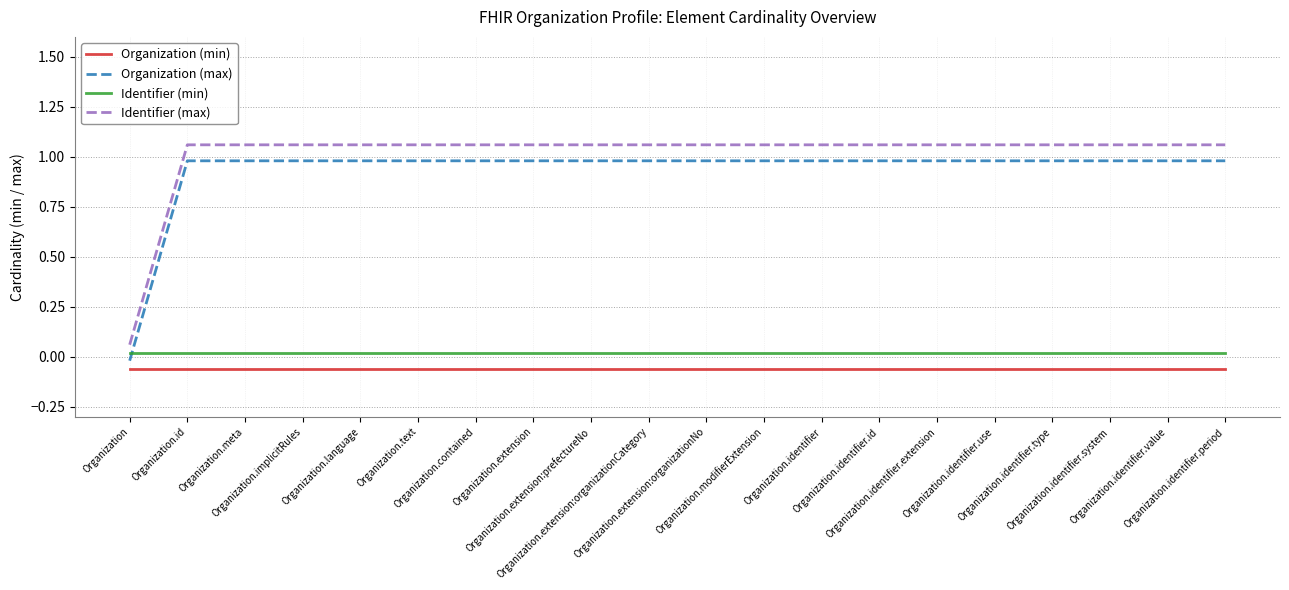

The Identifier (min) series shows 0.0 at Organization.identifier.use. True or false?

False